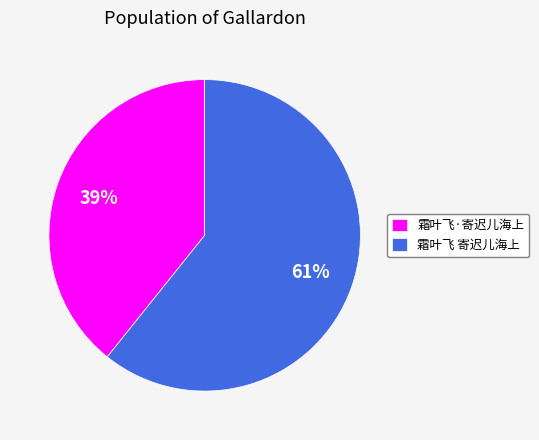

Between 霜叶飞·寄迟儿海上 and 霜叶飞 寄迟儿海上, which is larger?

霜叶飞 寄迟儿海上